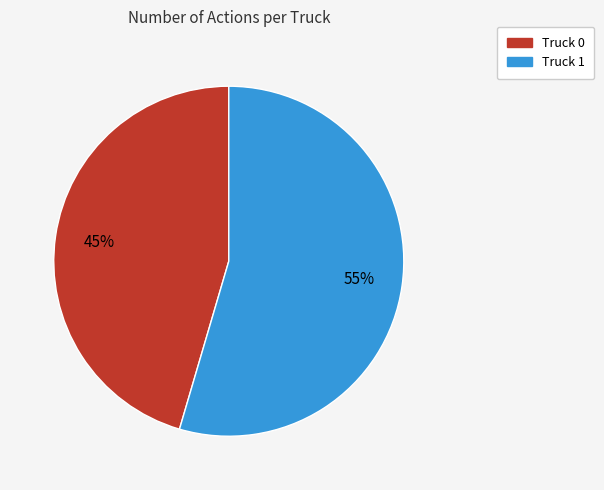

How many segments does this pie chart have?

2